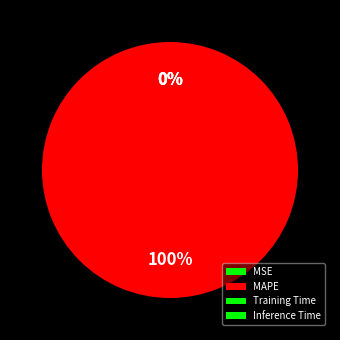

Is MAPE the majority of the pie?

Yes